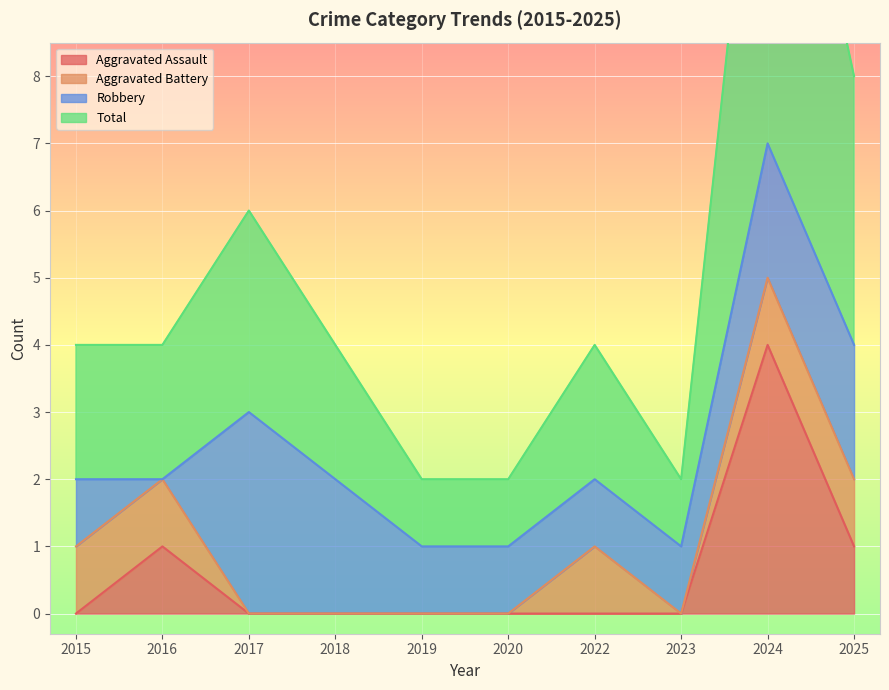

Does the chart display data point markers on the line(s)?

No